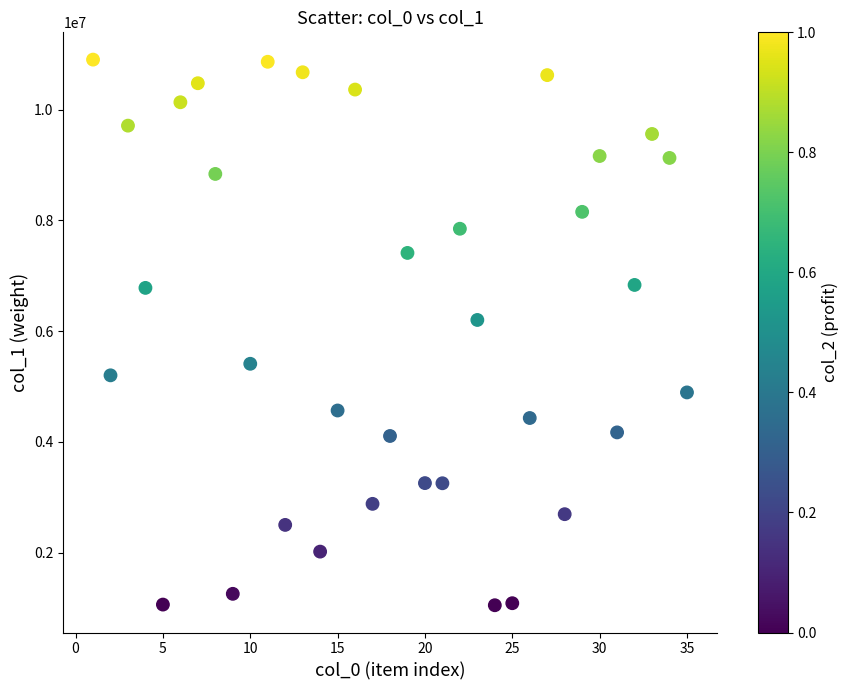

What is the range of X values (max minus min)?

34